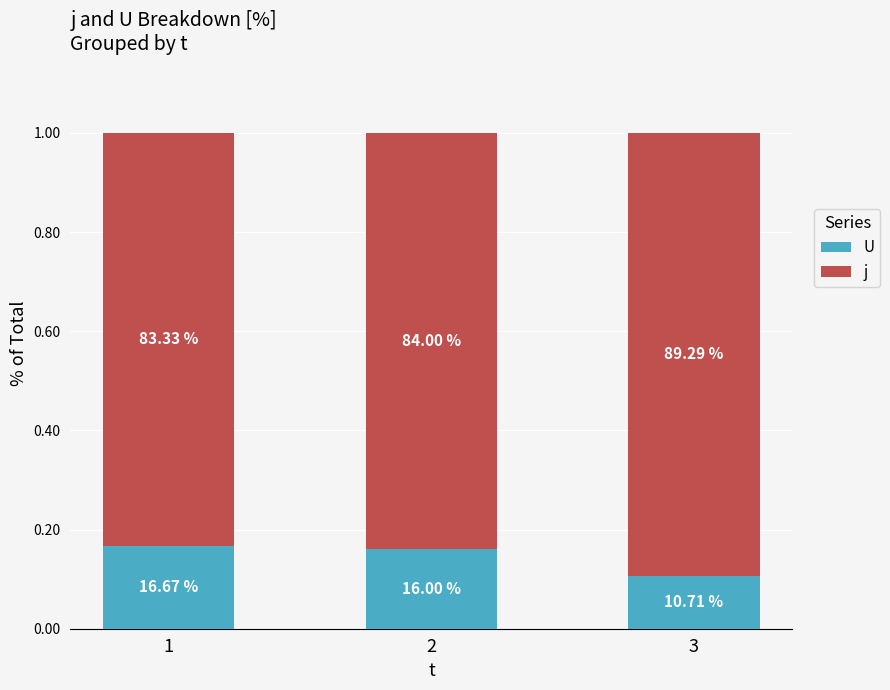

True or false: j has a value of 1.3 at 2.

False